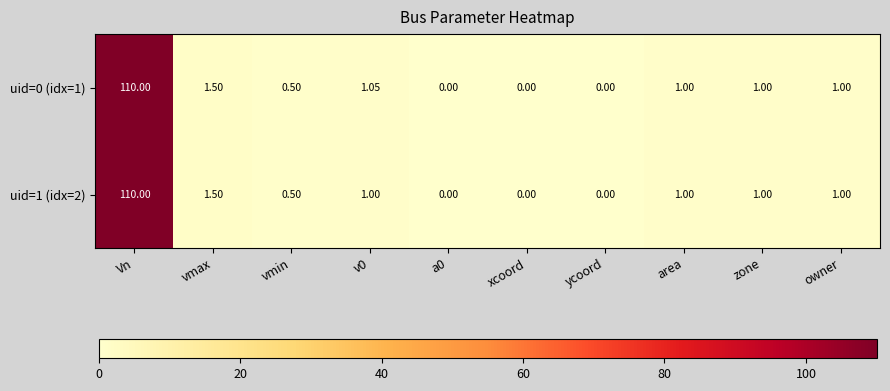

At which category does the chart reach its peak across all series?

Vn